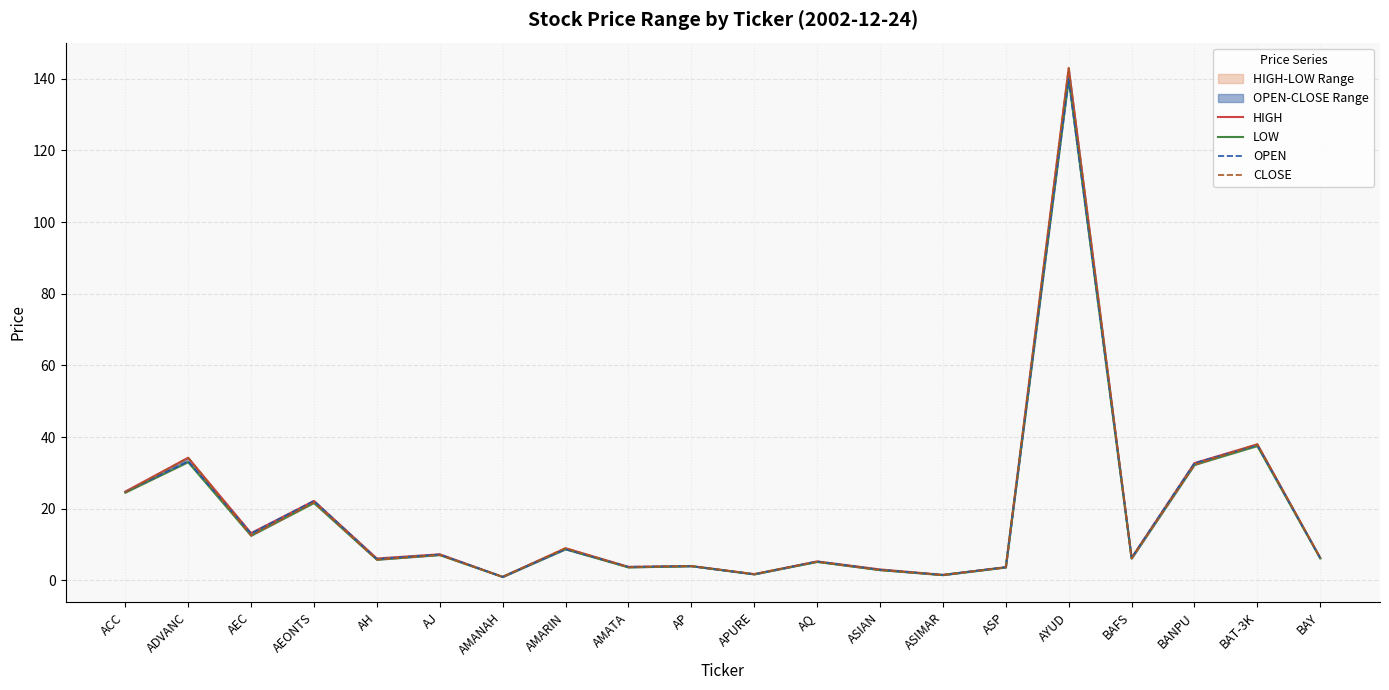

What is the difference between the OPEN values at AEC and AP?

9.1